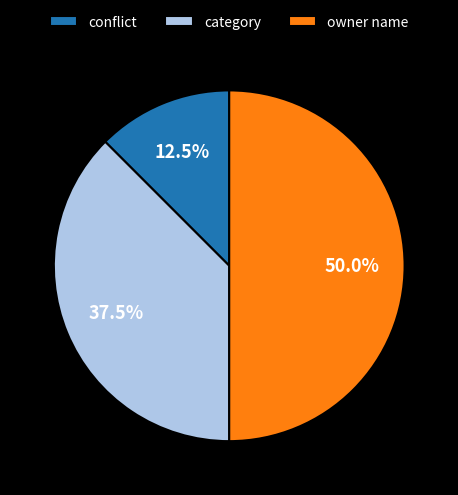

Does conflict represent more than half of the total?

No